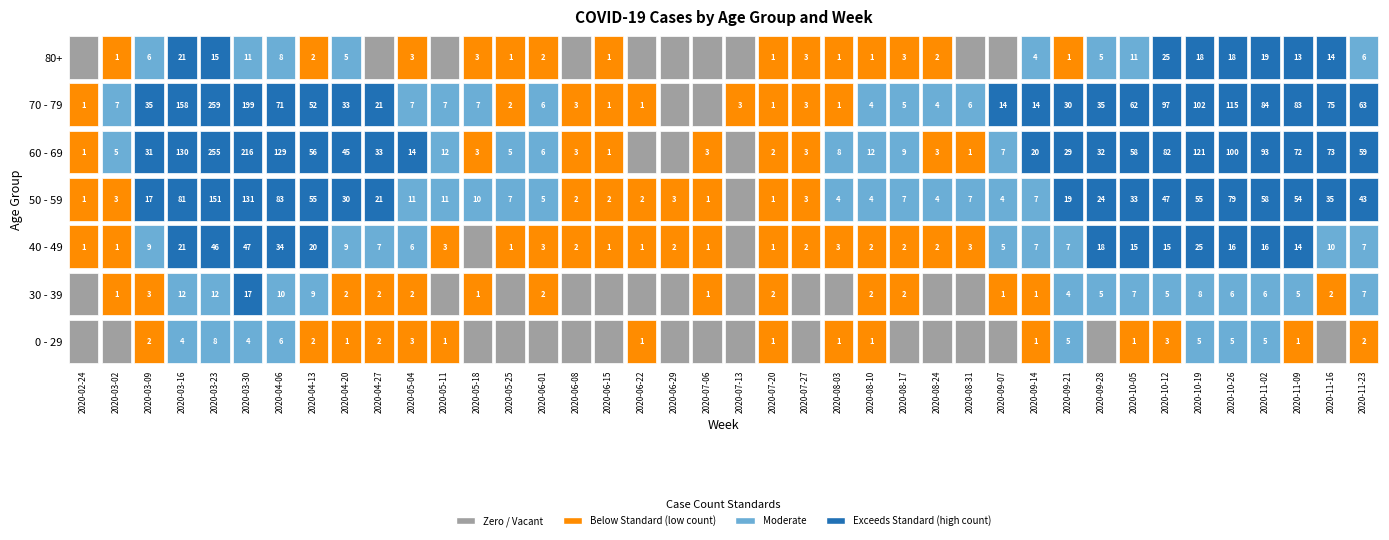

At how many categories does at least one series exceed 154?

3